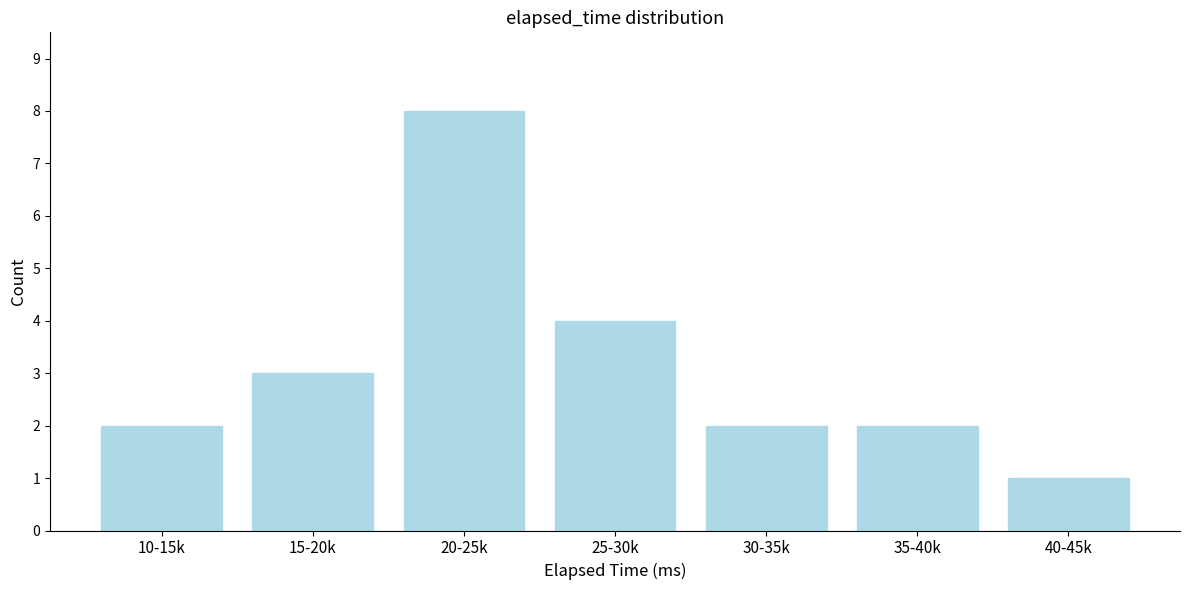

Reading right to left, list all the values displayed in this chart.

40-45k=1	35-40k=2	30-35k=2	25-30k=4	20-25k=8	15-20k=3	10-15k=2